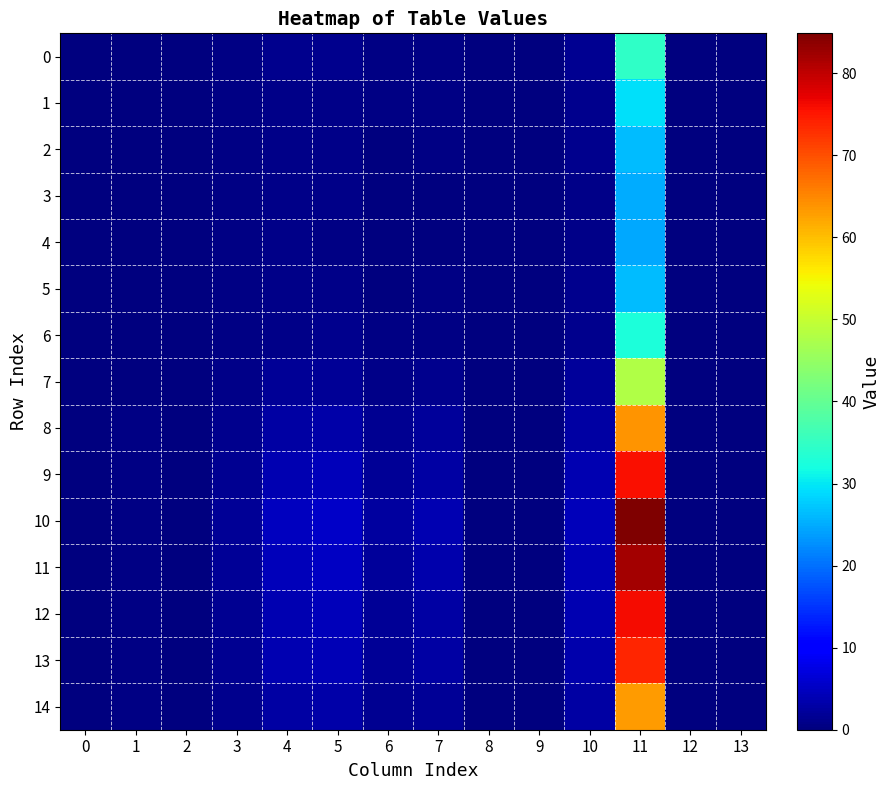

At 10, list the series in order from largest to smallest.

10, 11, 12, 9, 13, 8, 14, 7, 0, 6, 1, 2, 5, 3, 4